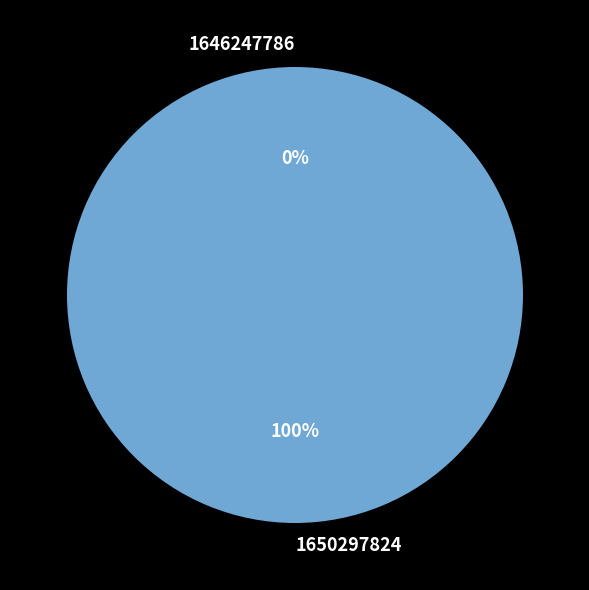

True or false: 1650297824 accounts for 100% of the total.

True